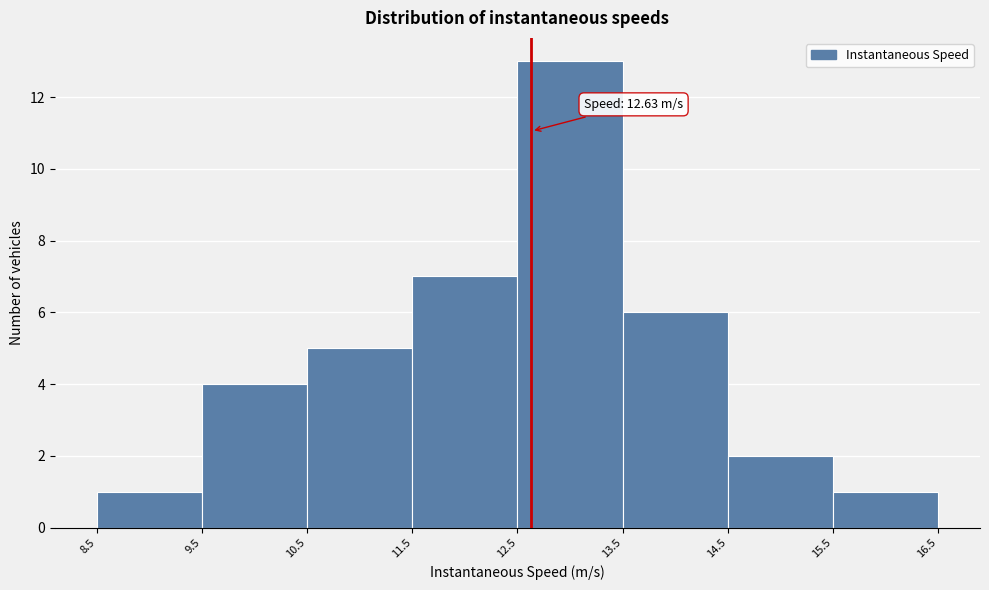

Over which range of the x-axis is the bar tallest?

12.5 to 13.5